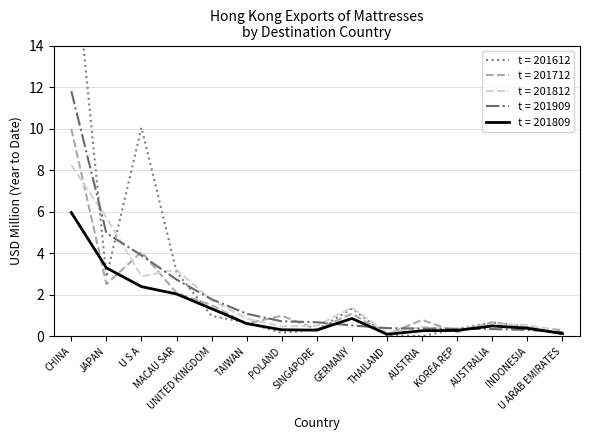

List the labels in order of 201909 value, largest first.

CHINA, JAPAN, U S A, MACAU SAR, UNITED KINGDOM, TAIWAN, POLAND, SINGAPORE, GERMANY, THAILAND, AUSTRIA, KOREA REP, AUSTRALIA, INDONESIA, U ARAB EMIRATES